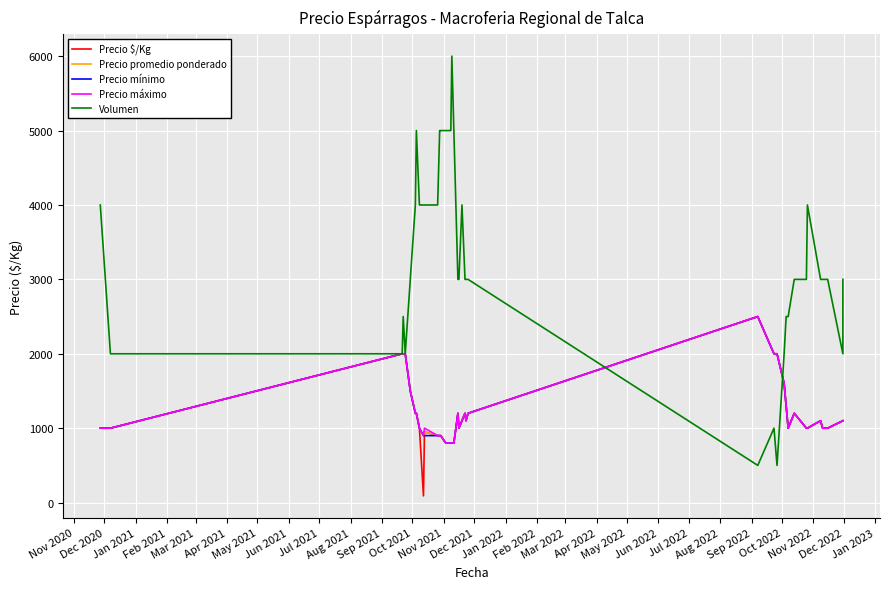

How many distinct data groups are displayed?

5